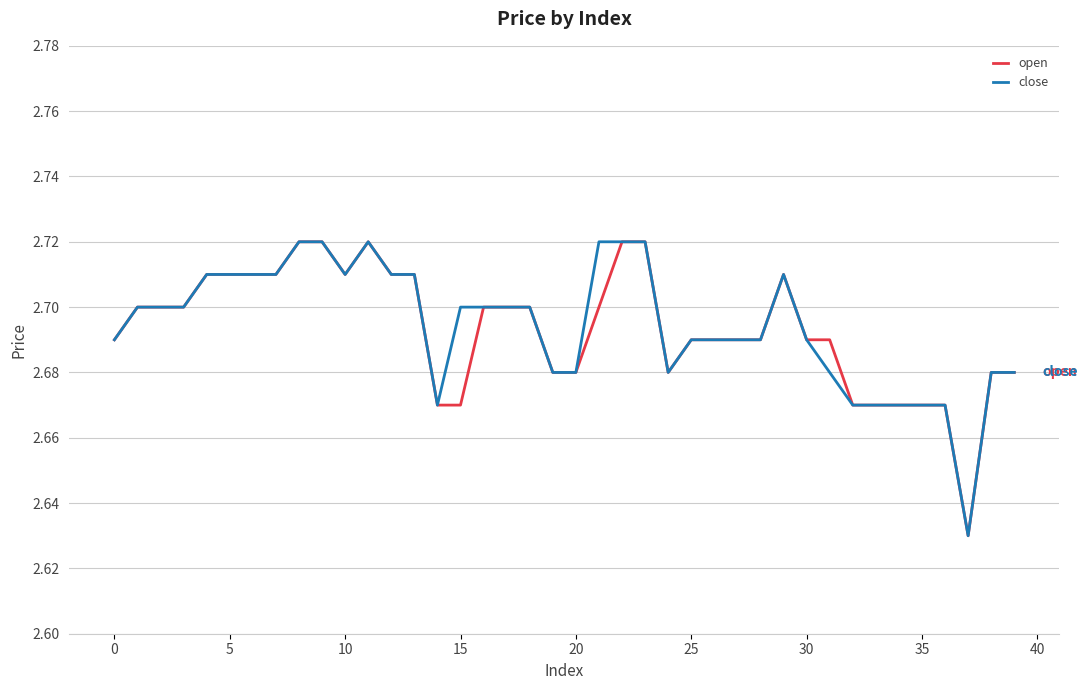

True or false: close and open cross at least once.

False